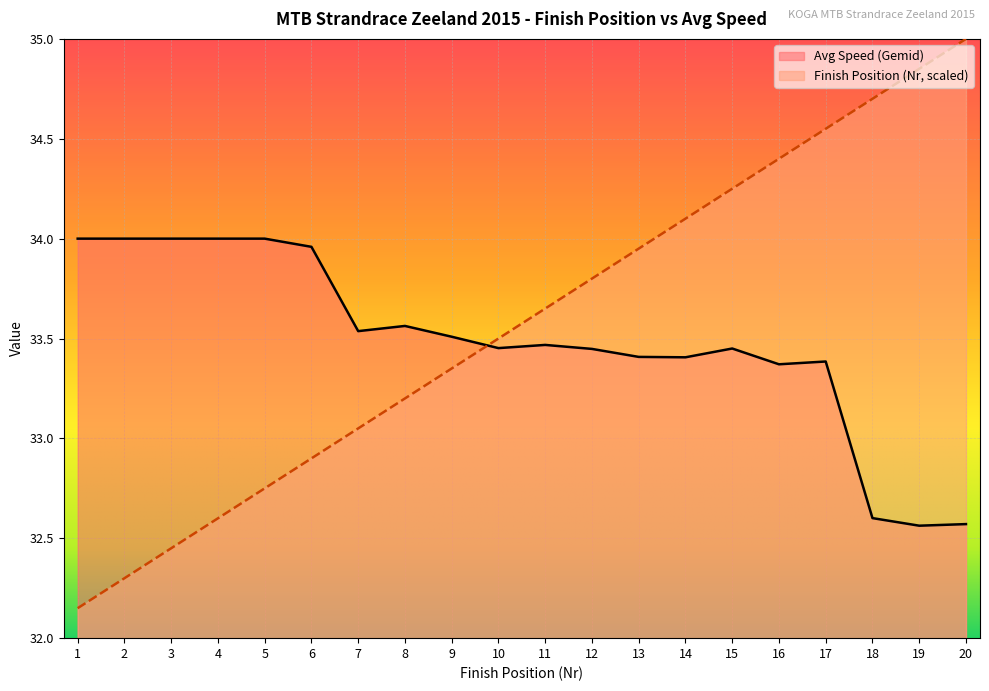

Rank the categories by Avg Speed (Gemid) value from lowest to highest.

19, 20, 18, 16, 17, 14, 13, 12, 15, 10, 11, 9, 7, 8, 6, 1, 2, 3, 4, 5